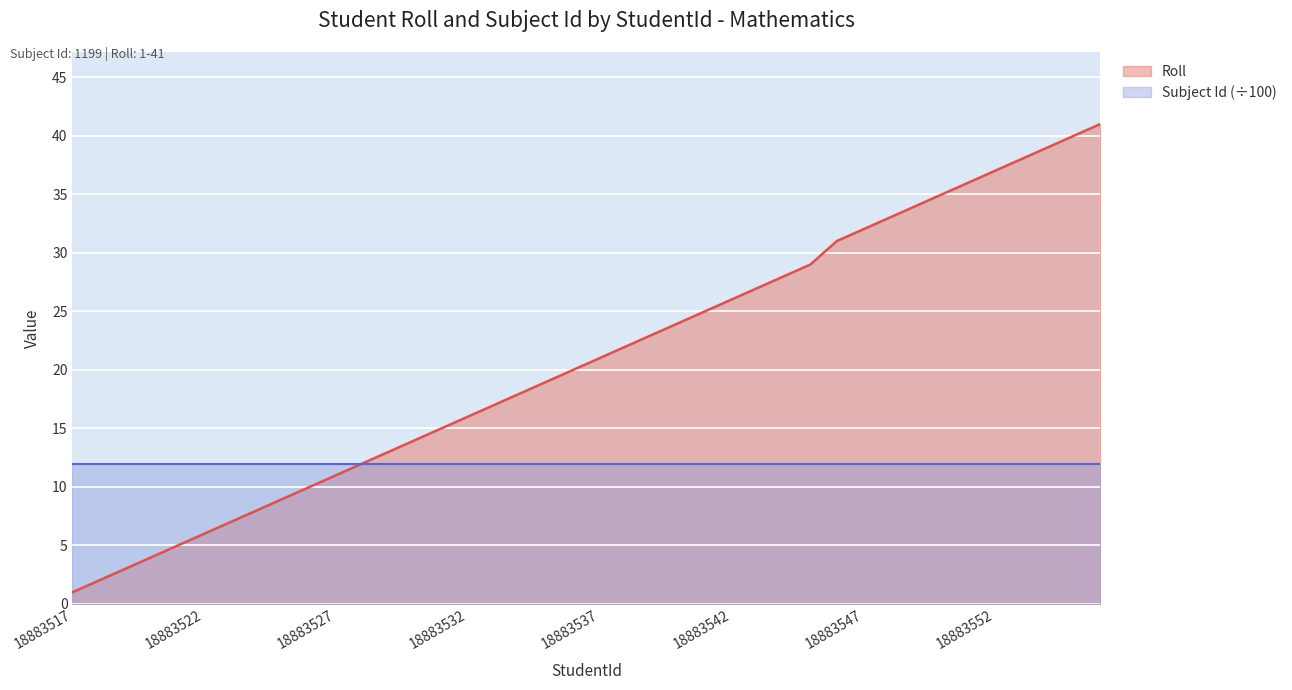

What is the change in value from 18883535 to 18883542?

+7